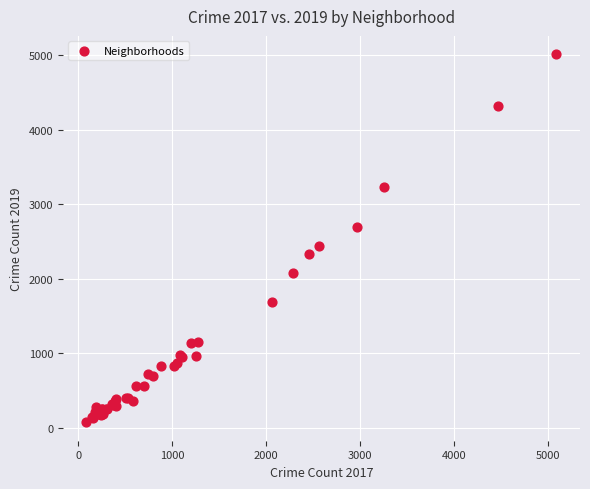

What Y value in the scatter plot is closest to 2542?

2441